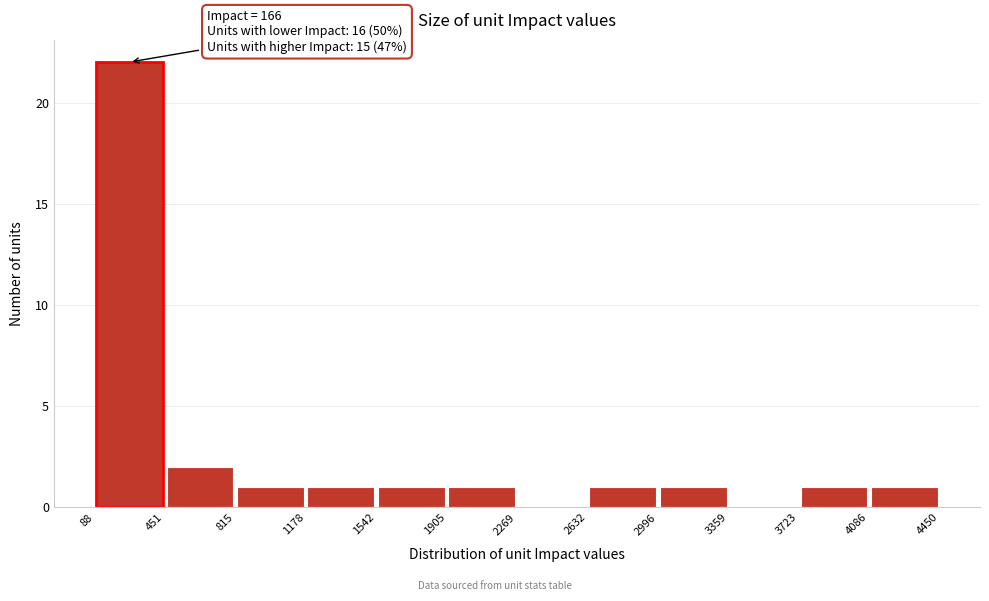

Which range on the x-axis has the tallest bar?

88 to 451